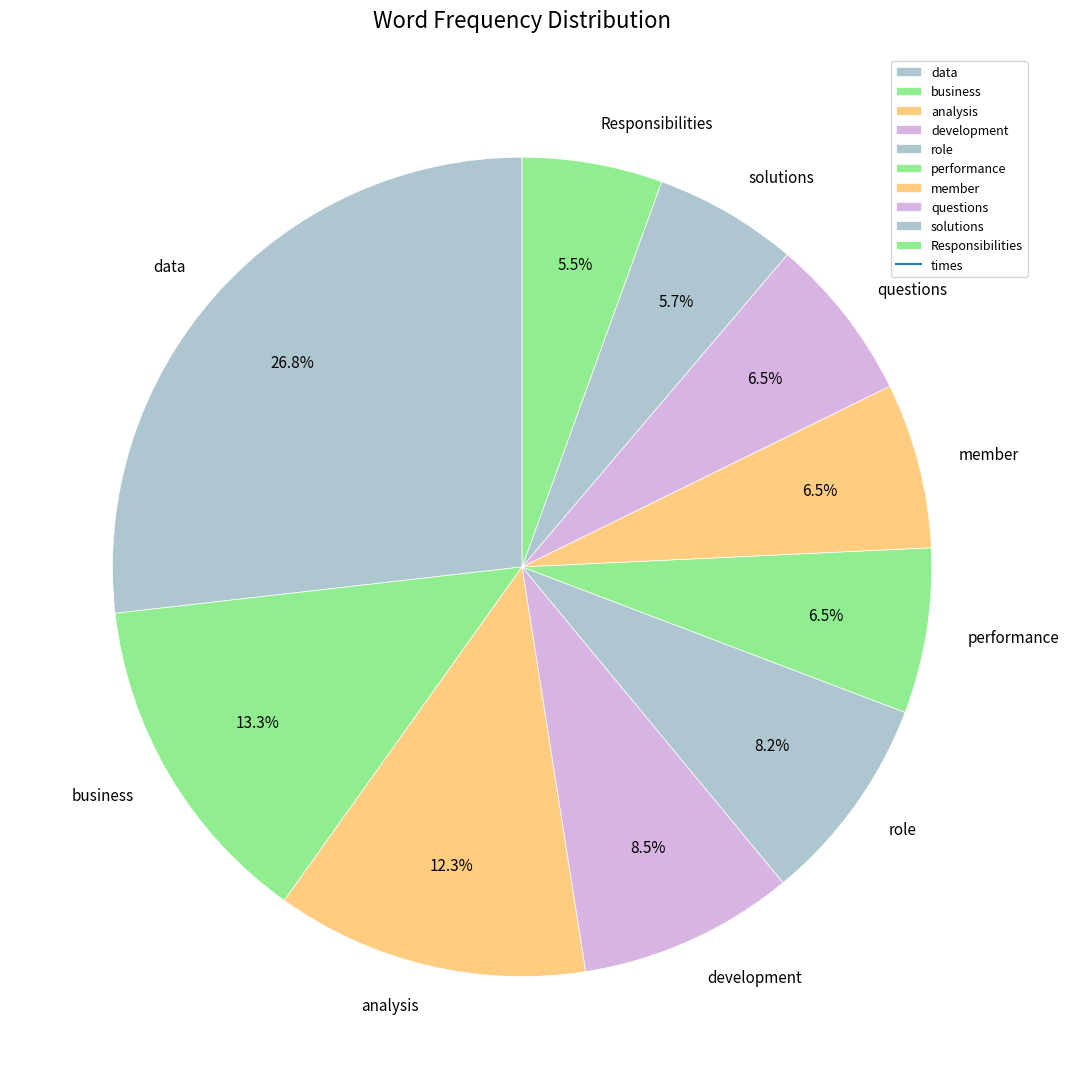

Does Responsibilities account for over 50% of the chart?

No